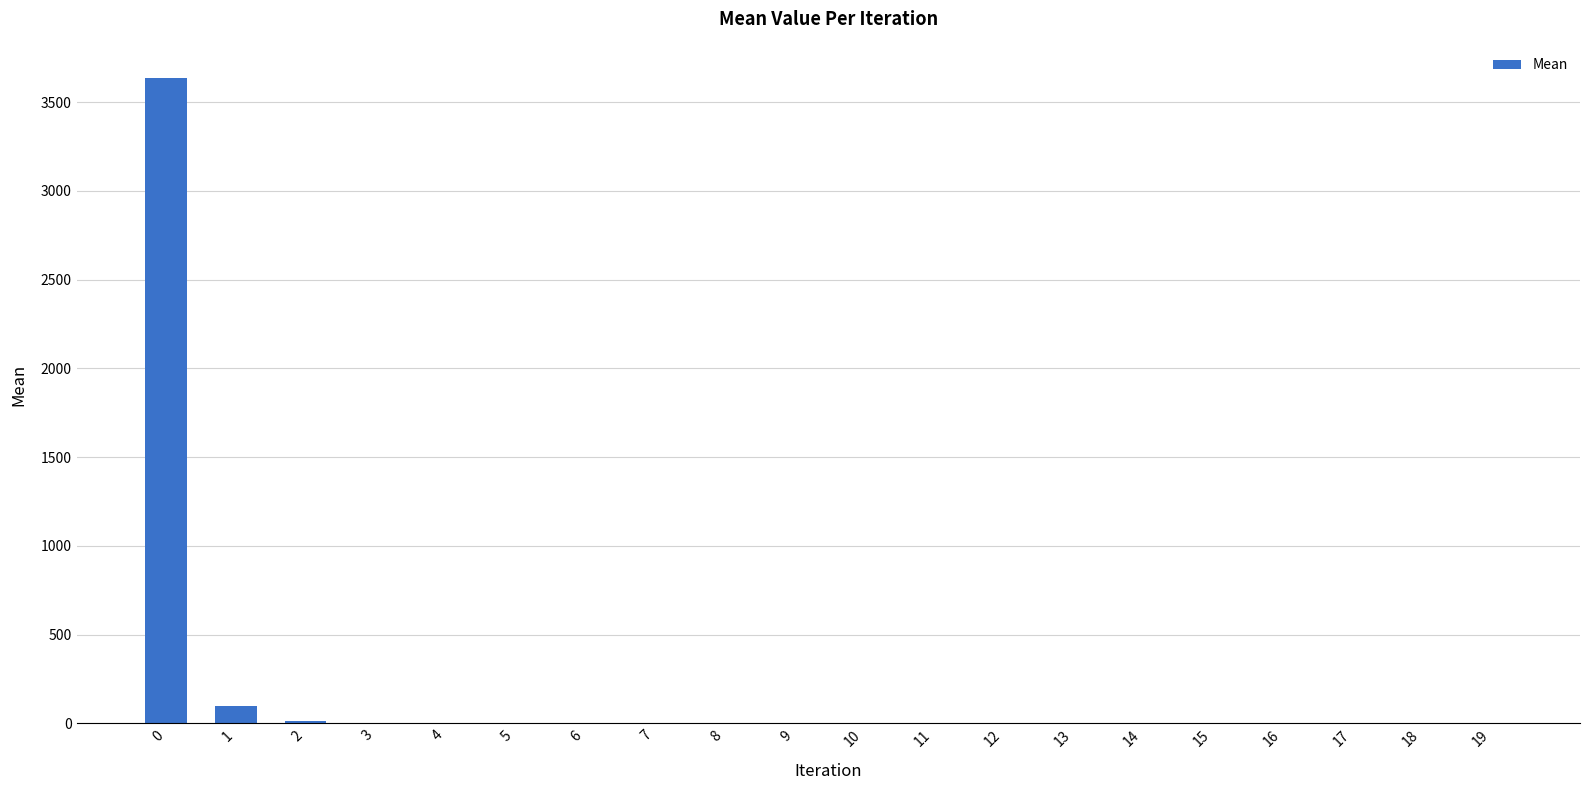

What is the greatest value displayed?

3634.8